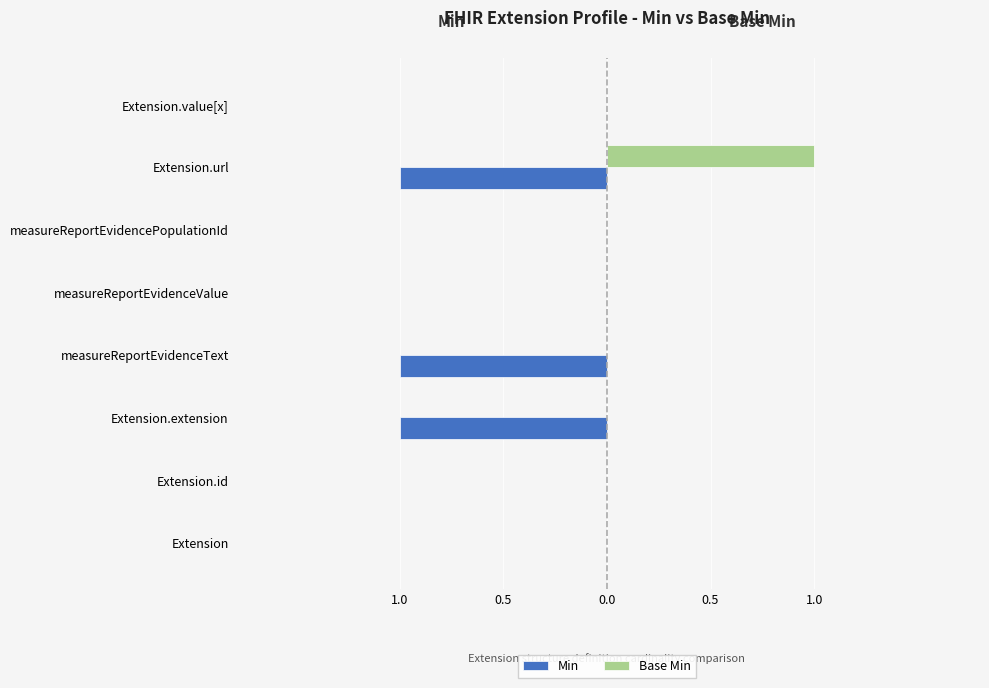

Rank the series by their maximum value, from highest to lowest.

Base Min, Min